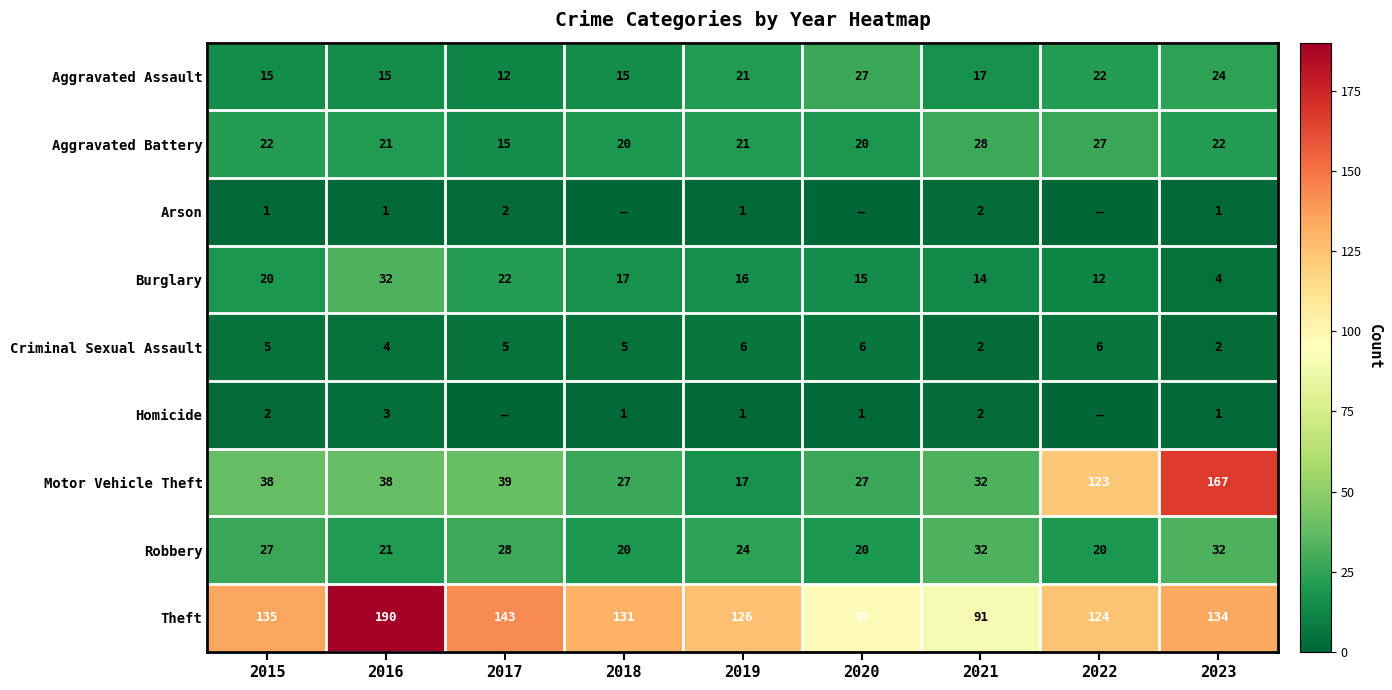

Between 2022 and 2023, which is larger?

2023